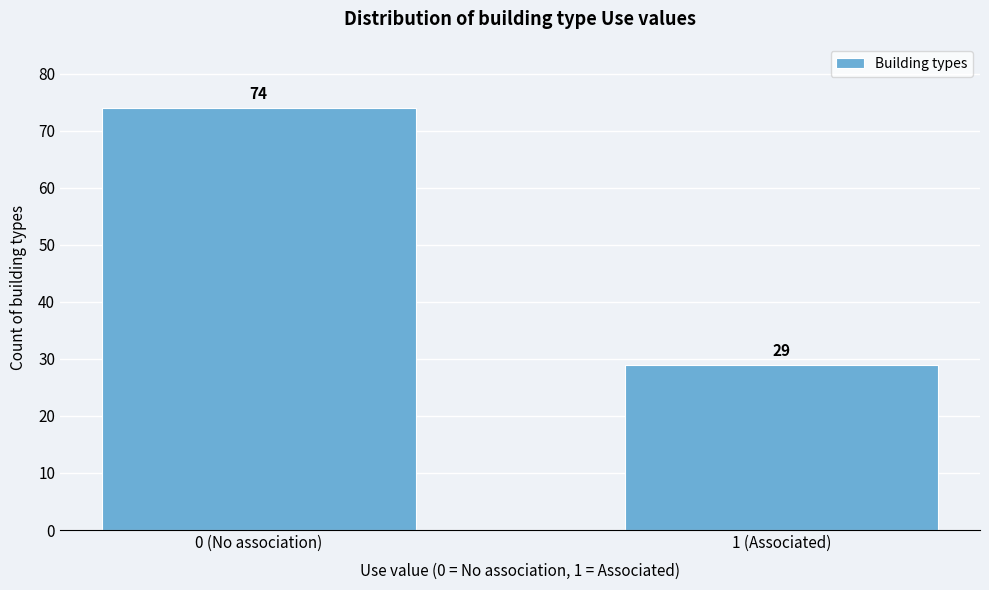

Reading right to left, list all the values displayed in this chart.

29	74